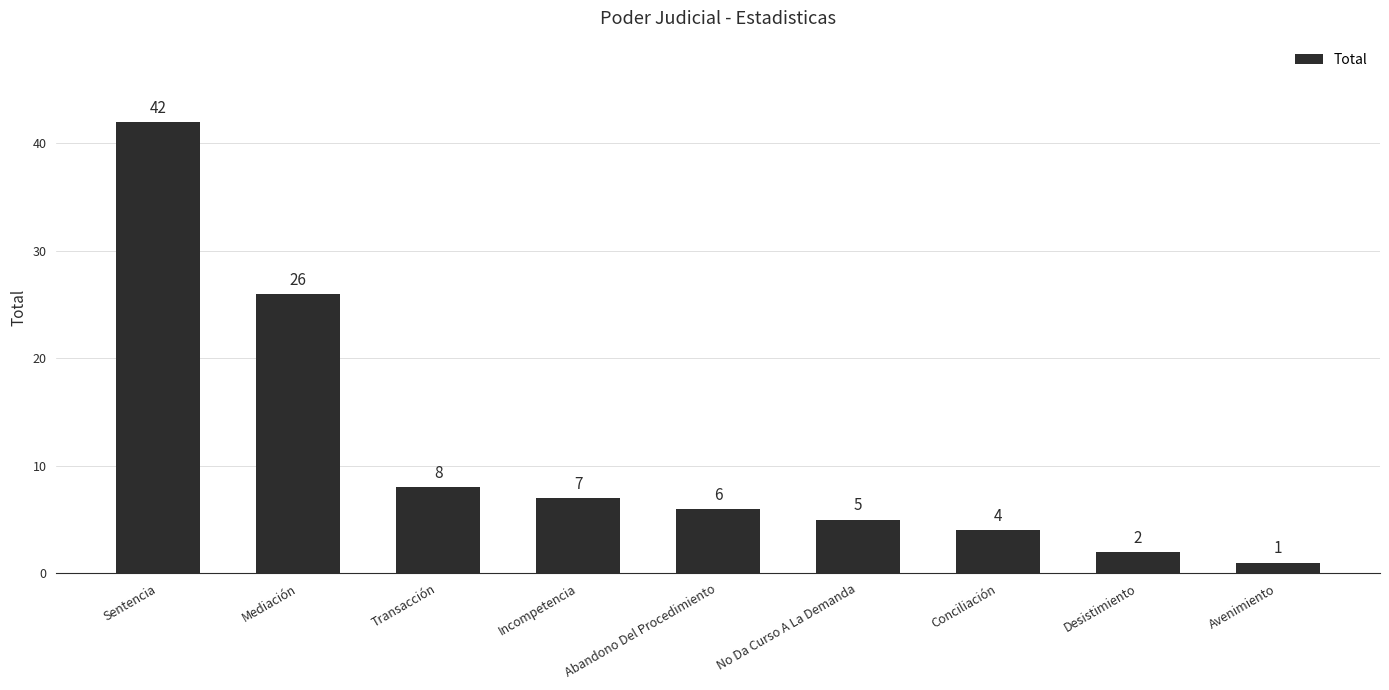

Rank the categories by value from highest to lowest.

Sentencia, Mediación, Transacción, Incompetencia, Abandono Del Procedimiento, No Da Curso A La Demanda, Conciliación, Desistimiento, Avenimiento